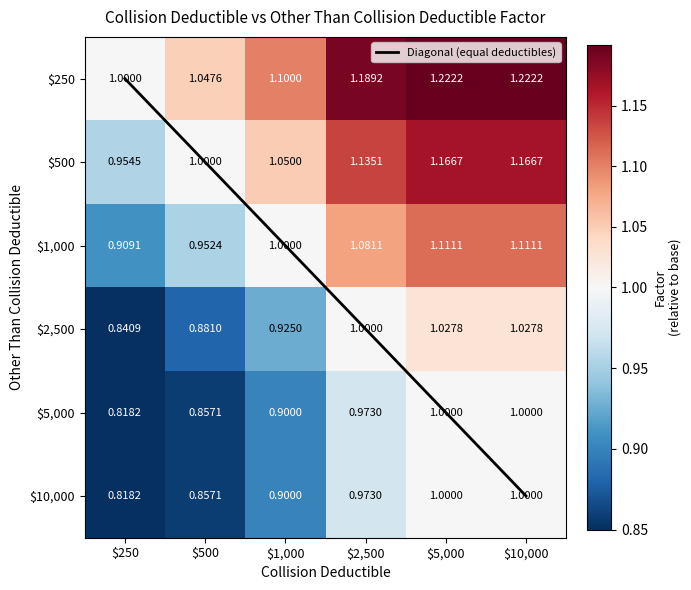

The value of $250 at $10,000 is 0.5. True or false?

False